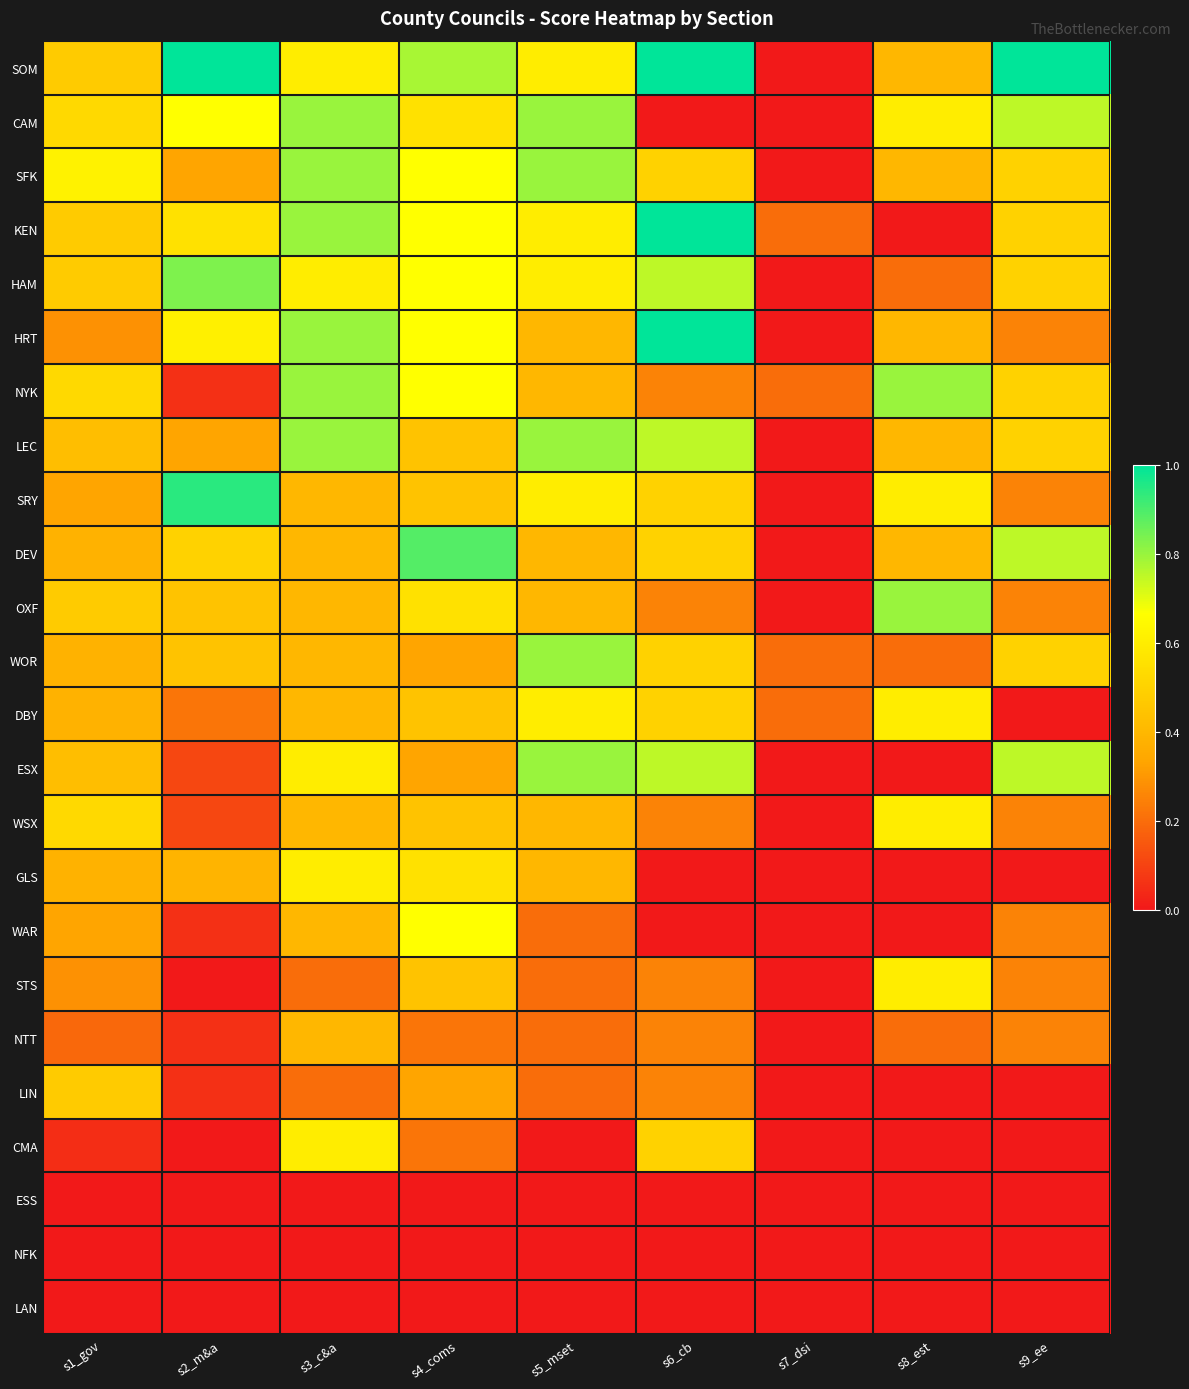

At which category is the sum across all series the highest?

s3_c&a